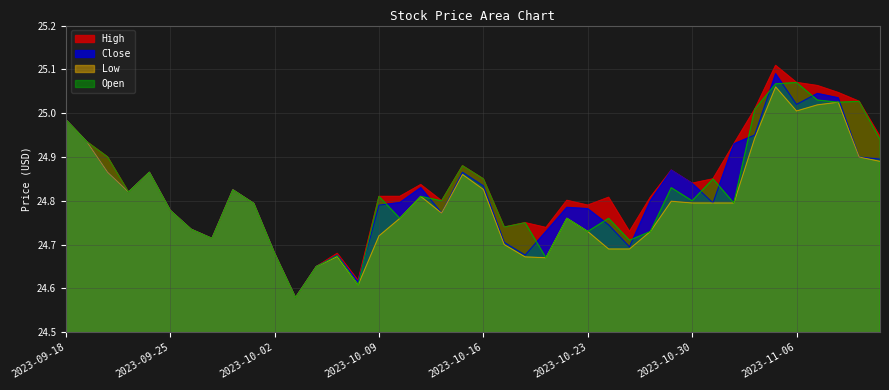

True or false: Close and Open intersect in this chart.

True